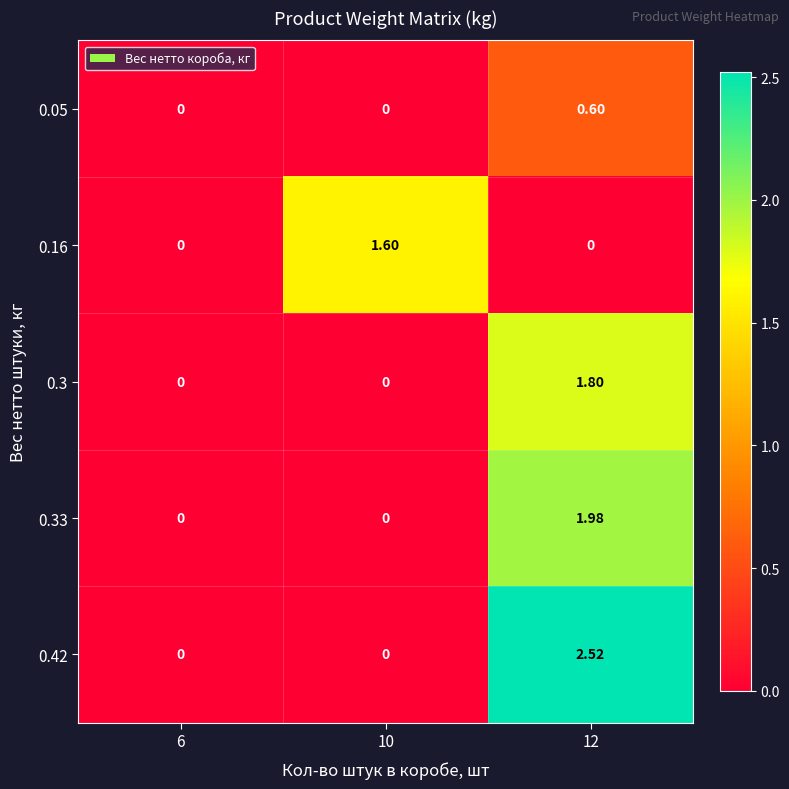

Is the value of 0.33 at 10 greater than the value of 0.16 at 10?

No